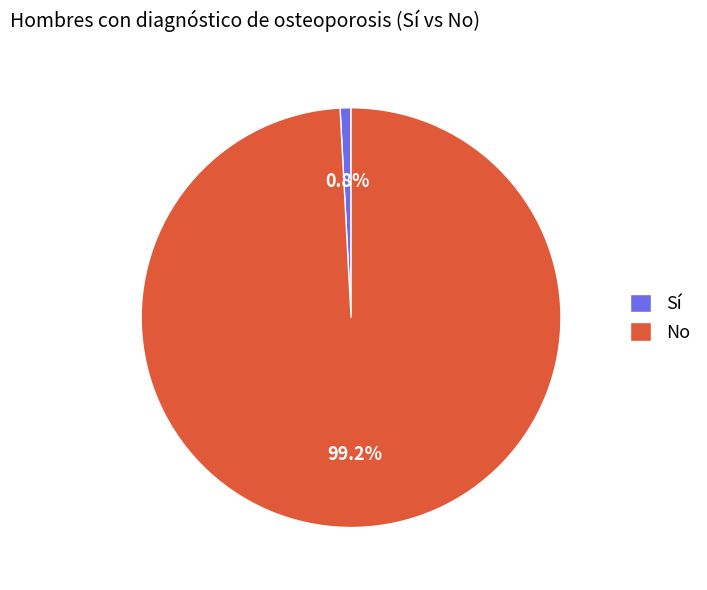

What is the majority slice?

No